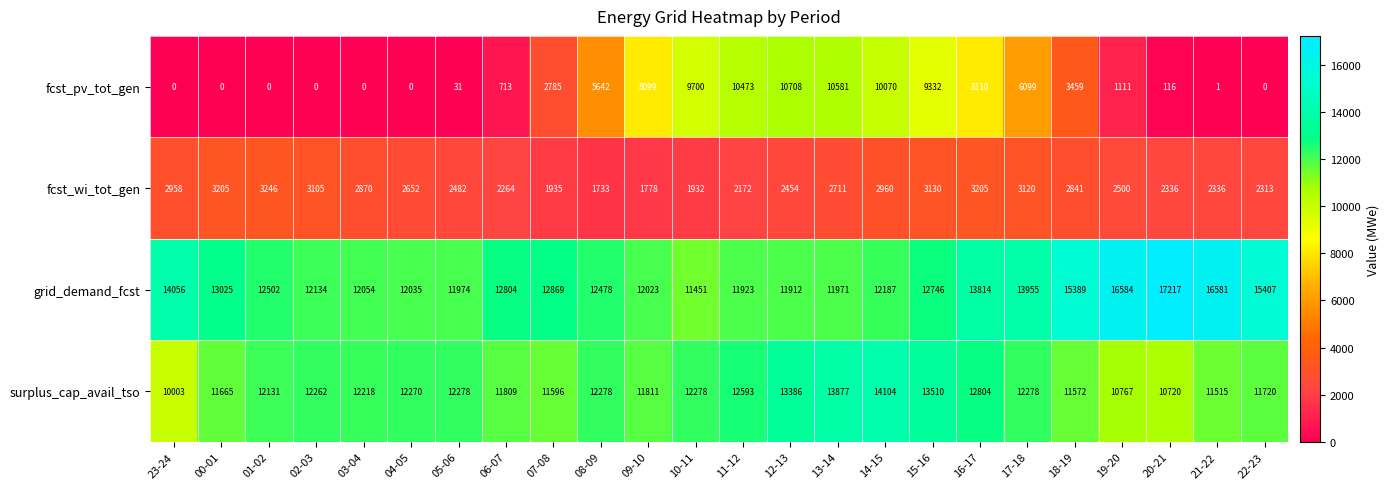

What is the total value across all series at 17-18?

35452